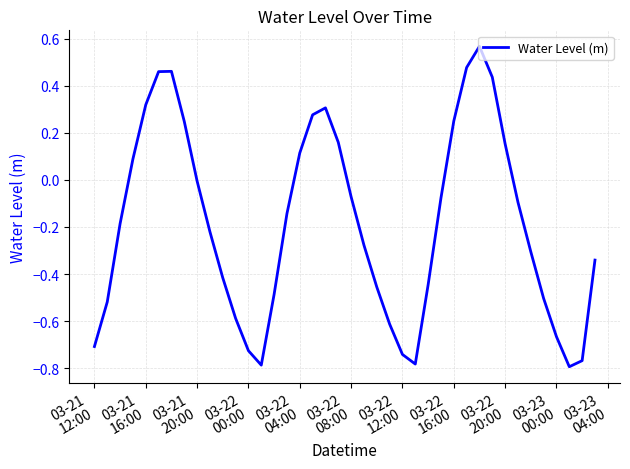

What is the difference between the maximum and minimum values?

1.4